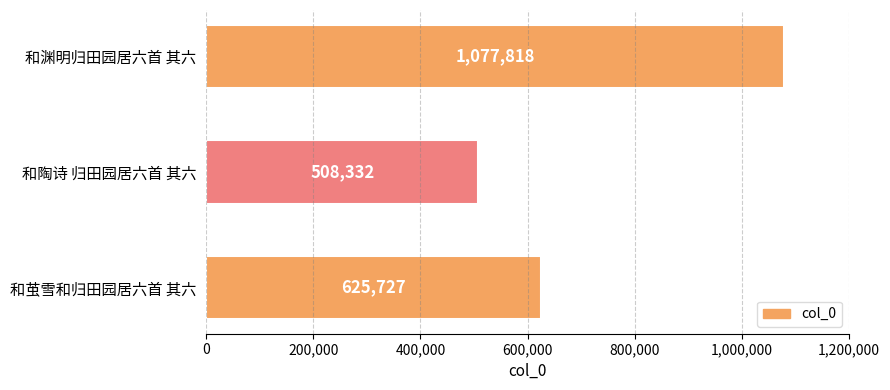

How many data points are less than 625727?

1